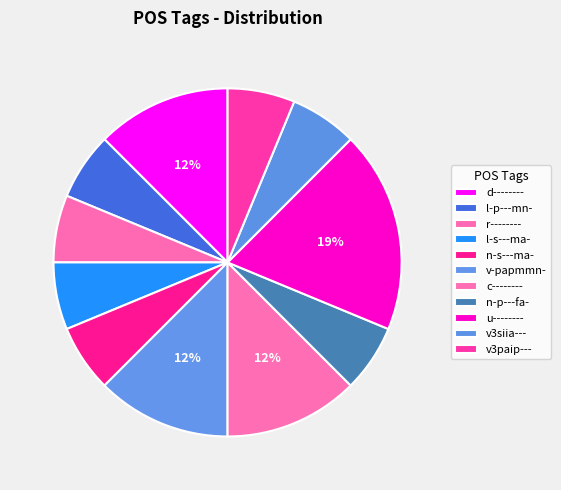

How many segments does this pie chart have?

11